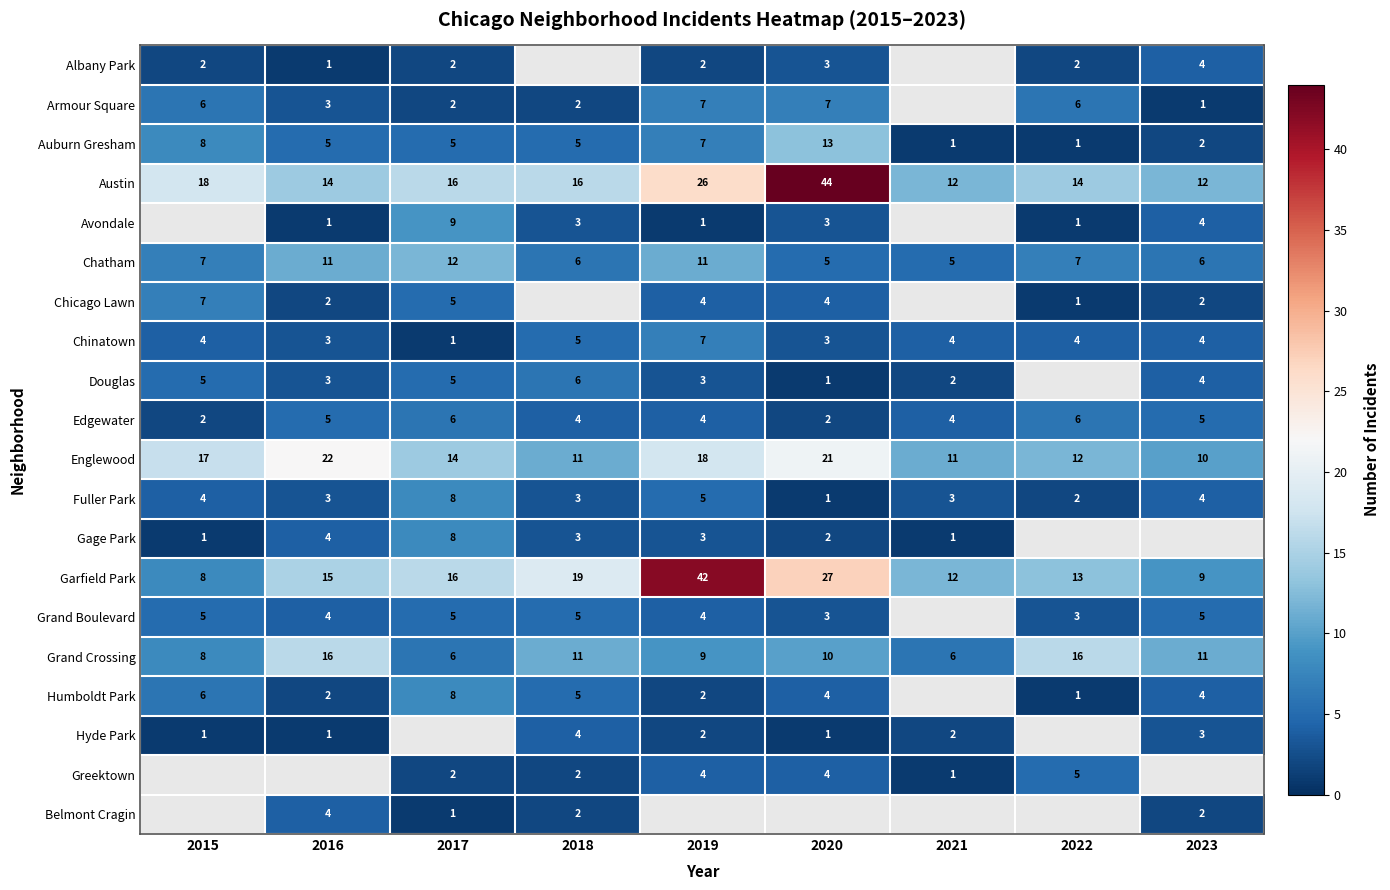

How many categories are shown in the chart?

9